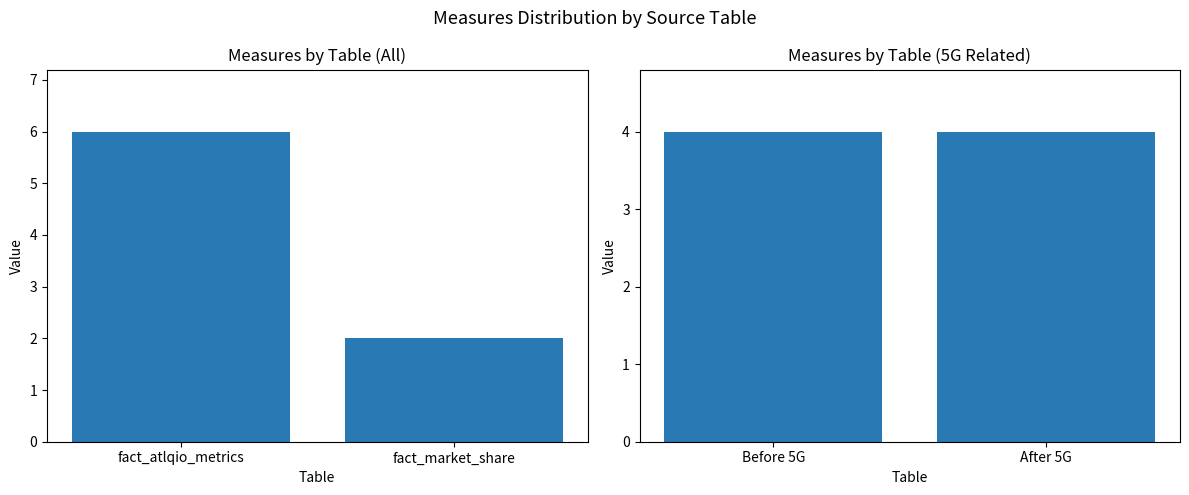

At which category does the chart reach its minimum across all series?

fact_market_share